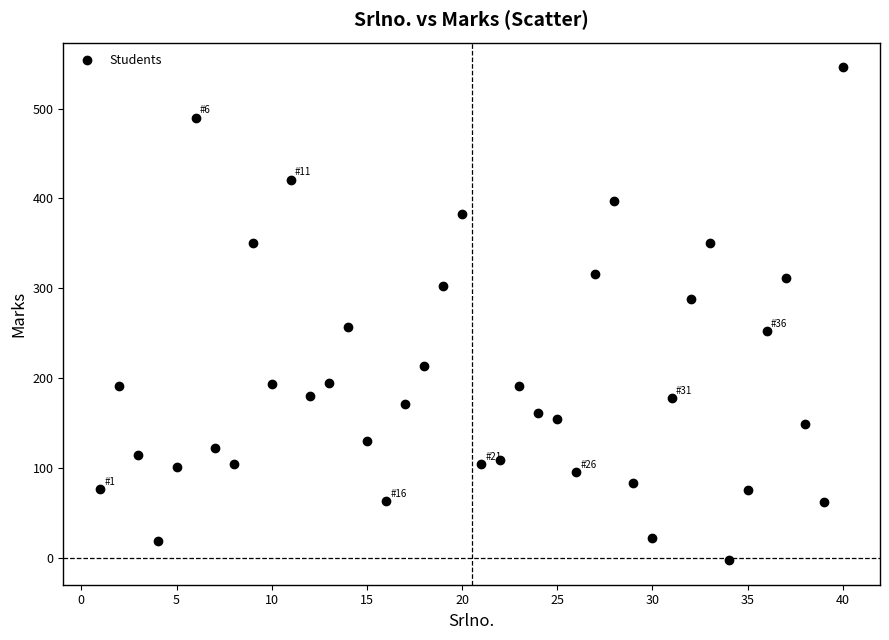

What is the range of Y values (max minus min)?

548